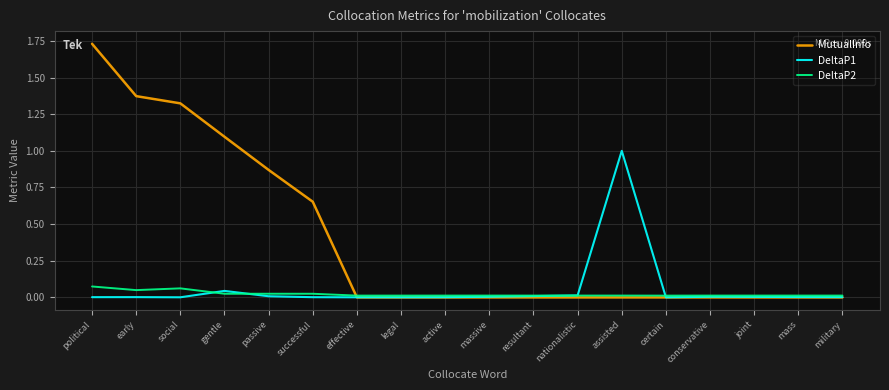

Which series has the largest total across all categories?

MutualInfo